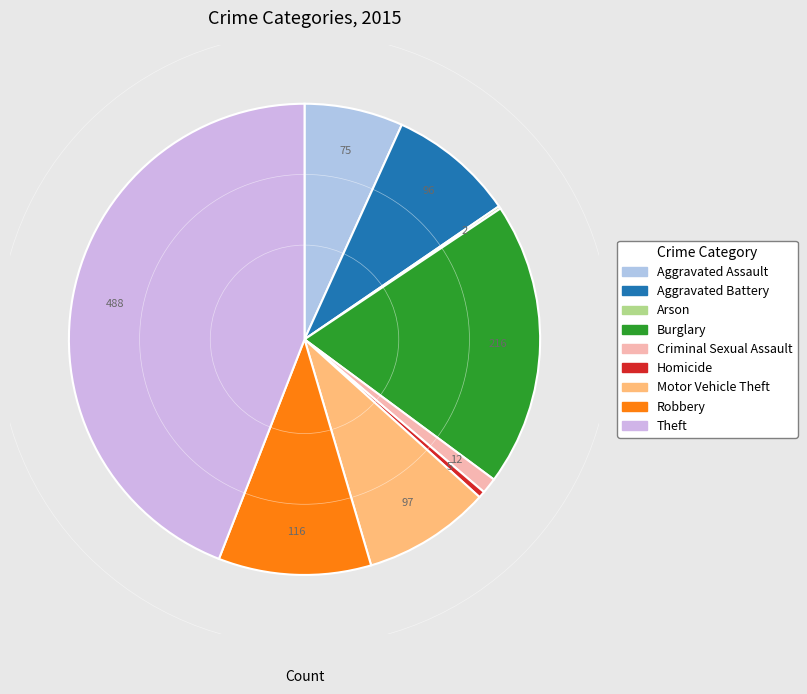

To the nearest percent, what percentage of the pie is Theft?

44%